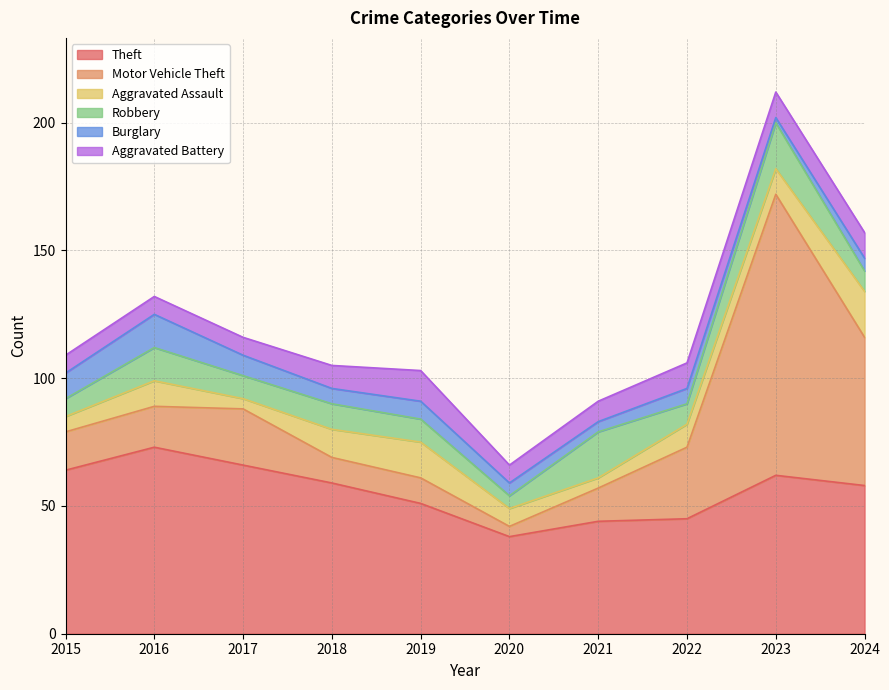

At which category is the sum across all series the highest?

2023